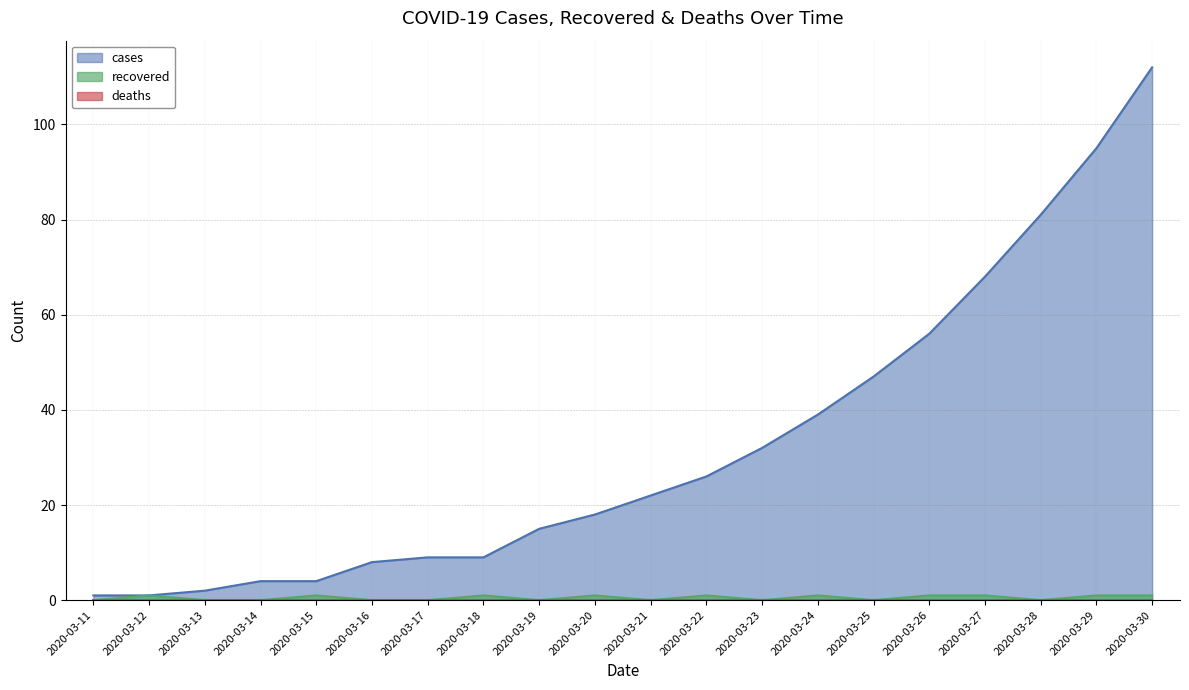

In recovered, how many points are higher than both neighbors (excluding endpoints)?

6